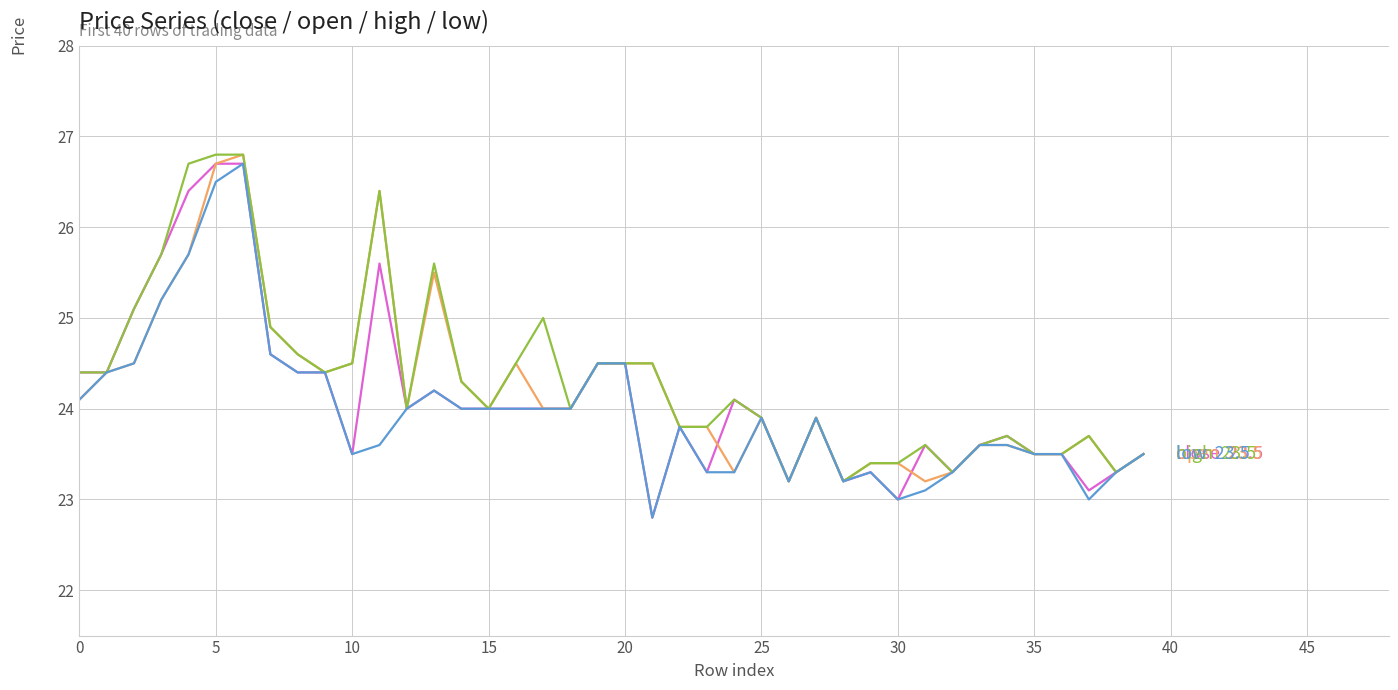

What is the greatest value displayed?

26.8